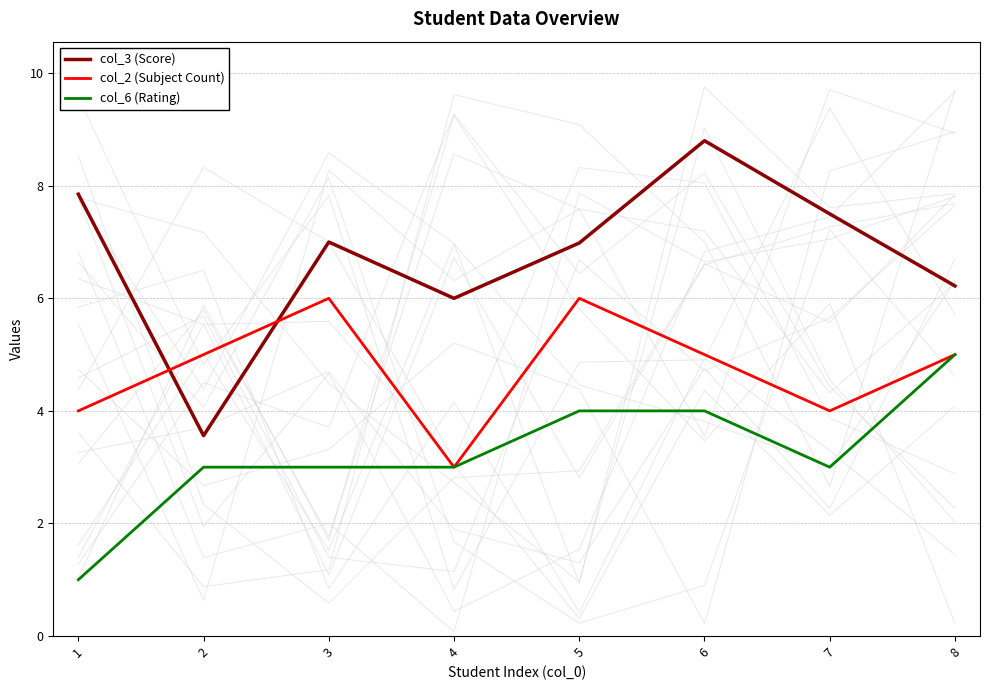

Is this an area chart (filled region under the line)?

No